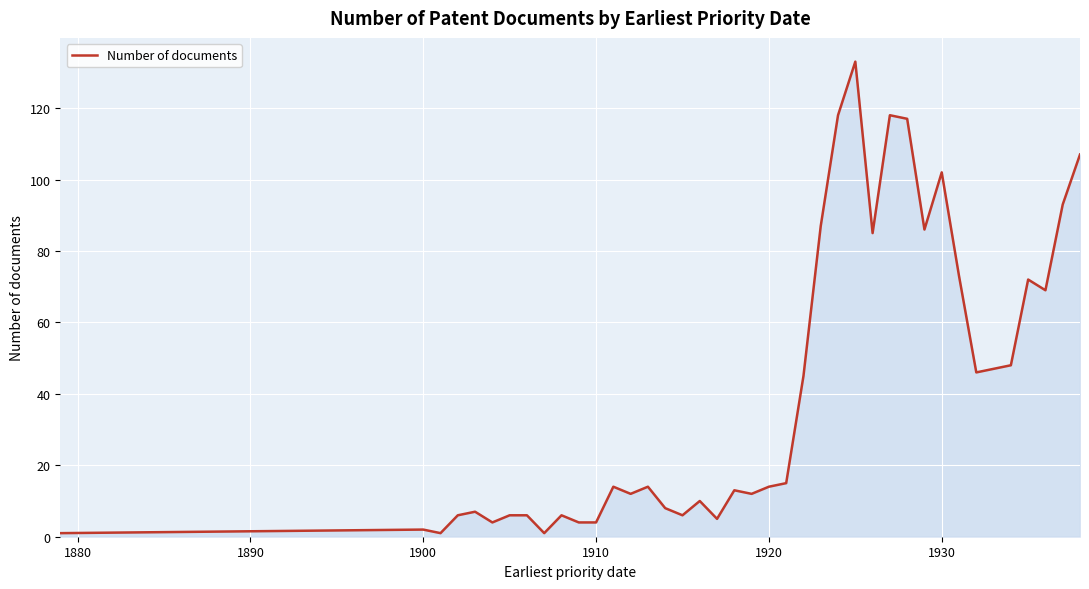

What is the greatest value displayed?

133